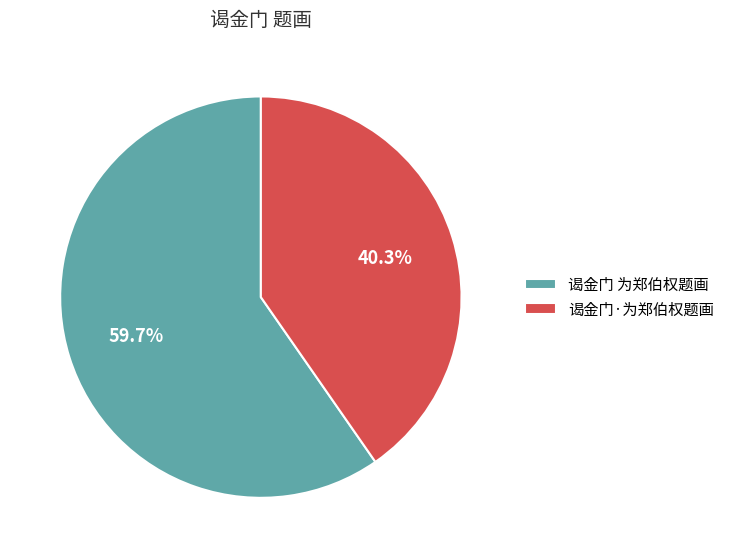

Do 谒金门 为郑伯权题画 and 谒金门·为郑伯权题画 together represent more than half of the pie?

Yes